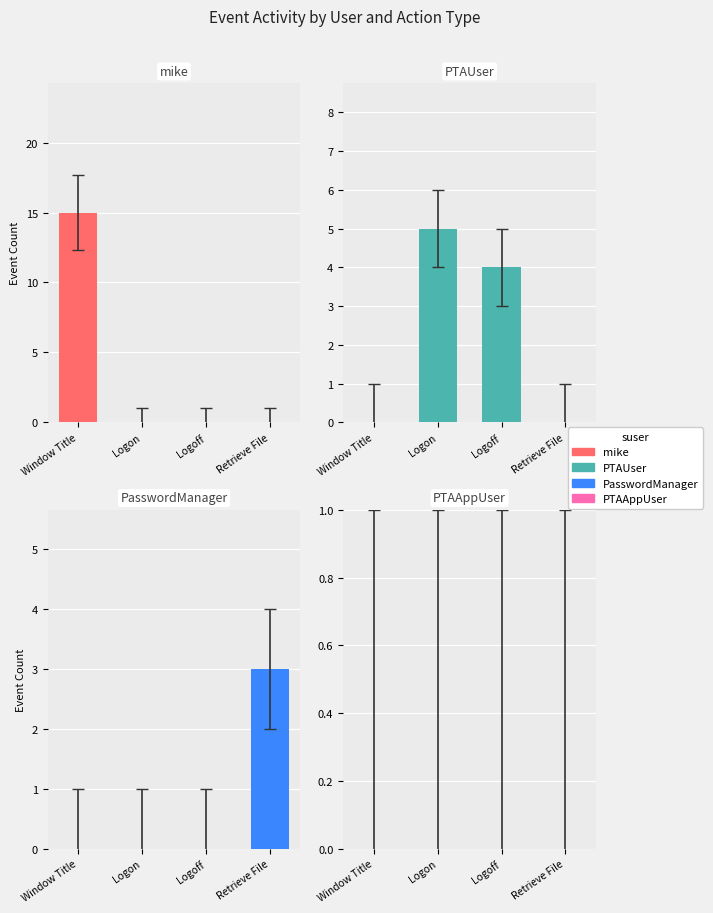

Which series has the largest range (max minus min)?

mike